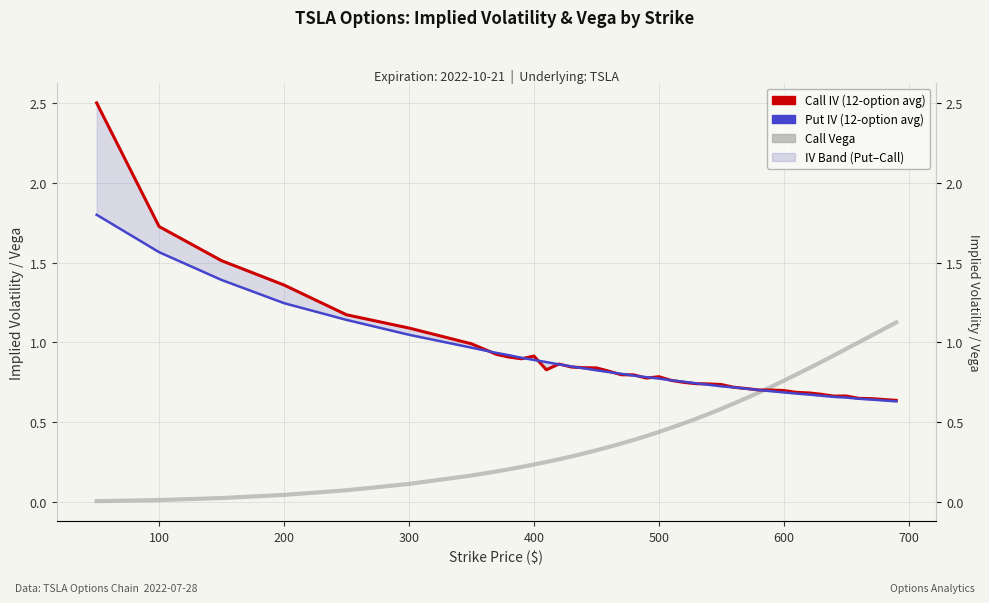

Reading left to right, list all the values displayed in this chart.

Call IV: 2.5	1.7	1.5	1.4	1.2	1.1	1.0	0.9	0.9	0.9	0.9	0.8	0.9	0.8	0.8	0.8	0.8	0.8	0.8	0.8	0.8	0.8	0.7	0.7	0.7	0.7	0.7	0.7	0.7	0.7	0.7	0.7	0.7	0.7	0.7	0.7	0.6	0.6	0.6	0.6
Put IV: 1.8	1.6	1.4	1.2	1.1	1.0	1.0	0.9	0.9	0.9	0.9	0.9	0.9	0.8	0.8	0.8	0.8	0.8	0.8	0.8	0.8	0.8	0.8	0.7	0.7	0.7	0.7	0.7	0.7	0.7	0.7	0.7	0.7	0.7	0.7	0.7	0.6	0.6	0.6	0.6
Call Vega: 0.0	0.0	0.0	0.0	0.1	0.1	0.2	0.2	0.2	0.2	0.2	0.2	0.3	0.3	0.3	0.3	0.3	0.4	0.4	0.4	0.4	0.5	0.5	0.5	0.6	0.6	0.6	0.6	0.7	0.7	0.8	0.8	0.8	0.9	0.9	1.0	1.0	1.0	1.1	1.1